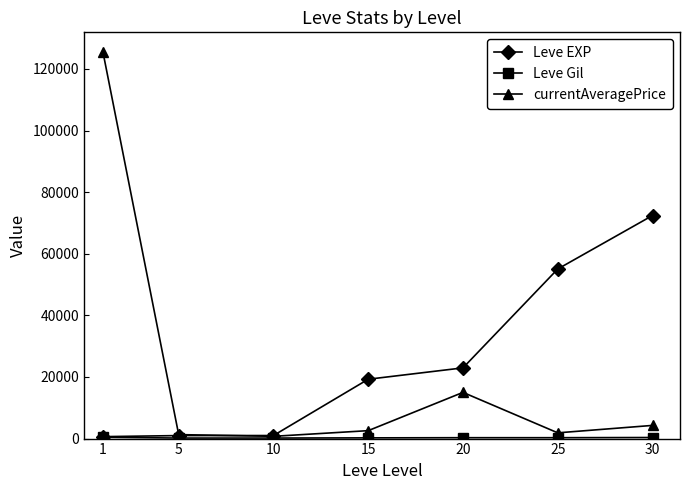

At which category is the sum across all series the highest?

1